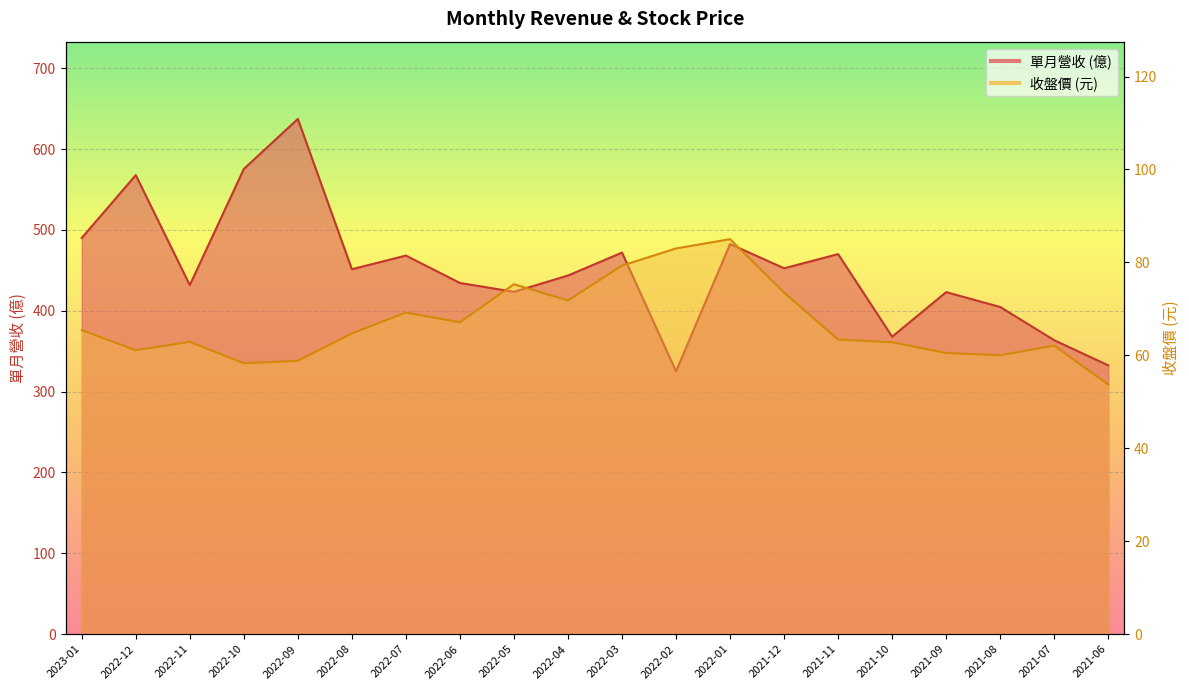

What position from the left is 2022-05?

9